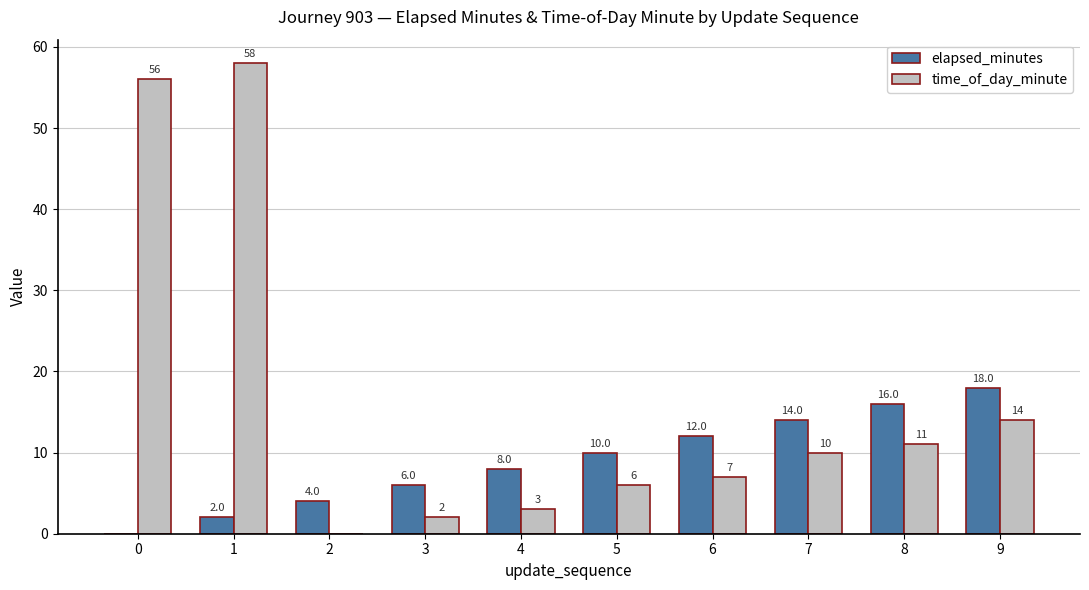

Does the chart contain stacked bars?

No